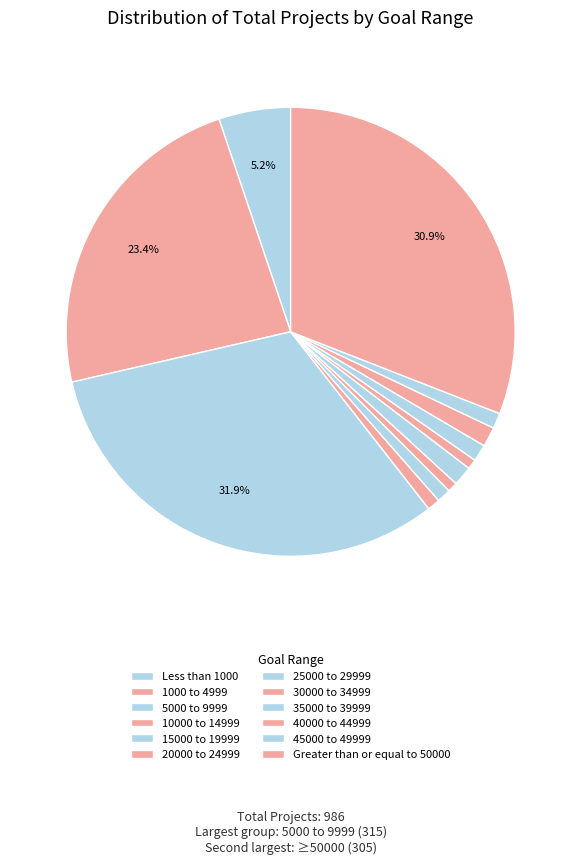

Count the number of slices in the pie.

12